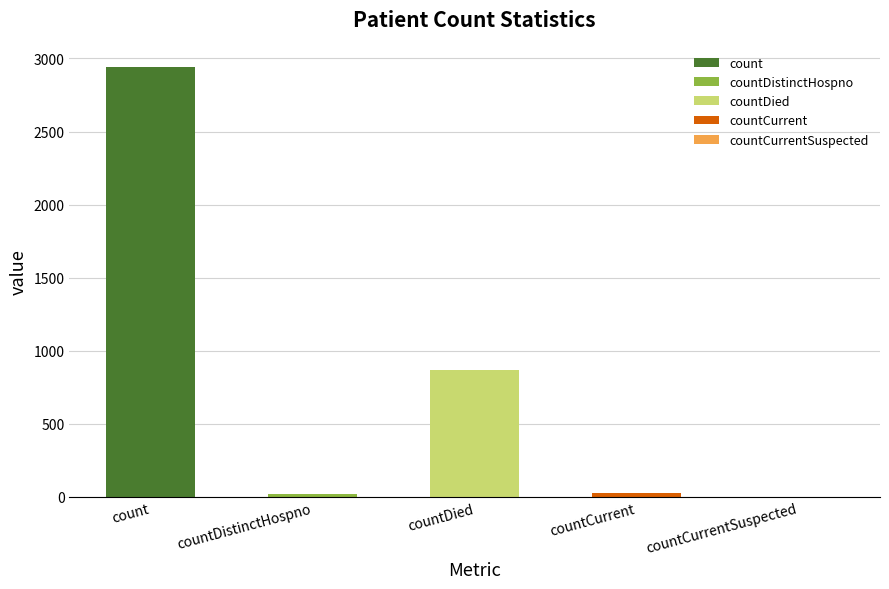

What is the label of the 5th bar from the left?

countCurrentSuspected